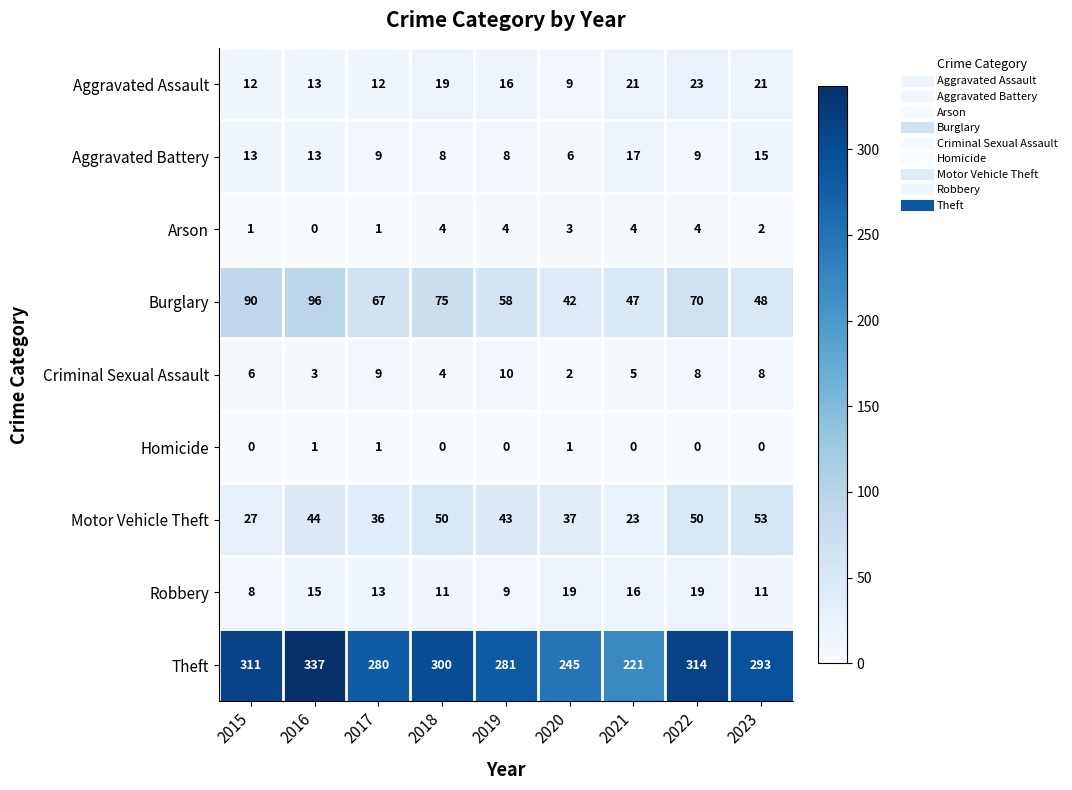

The value of Criminal Sexual Assault at 2017 is 6. True or false?

False